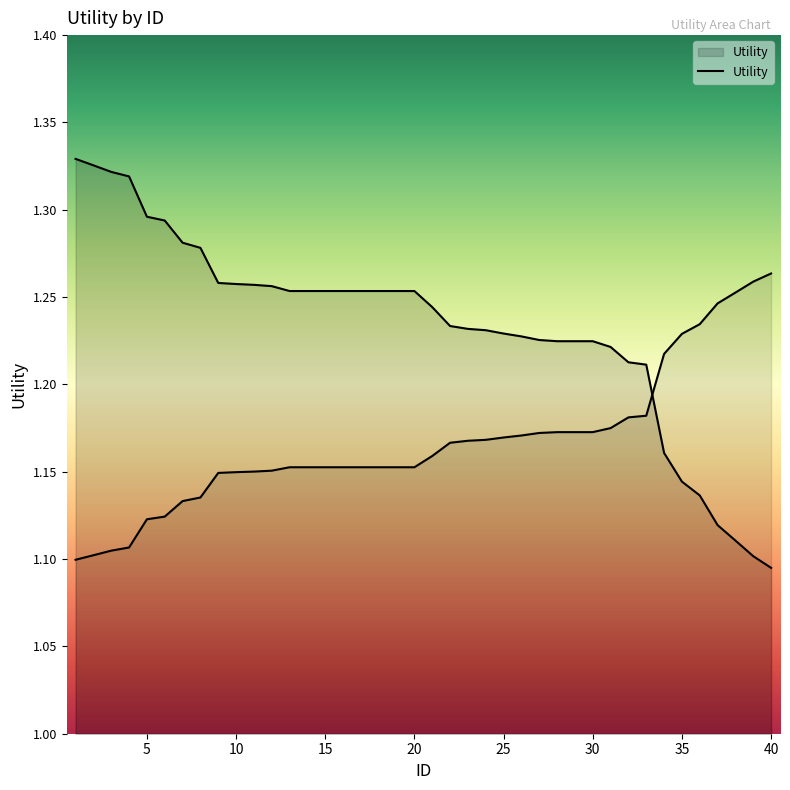

What is the sum of the values at 23 and 15?

2.5